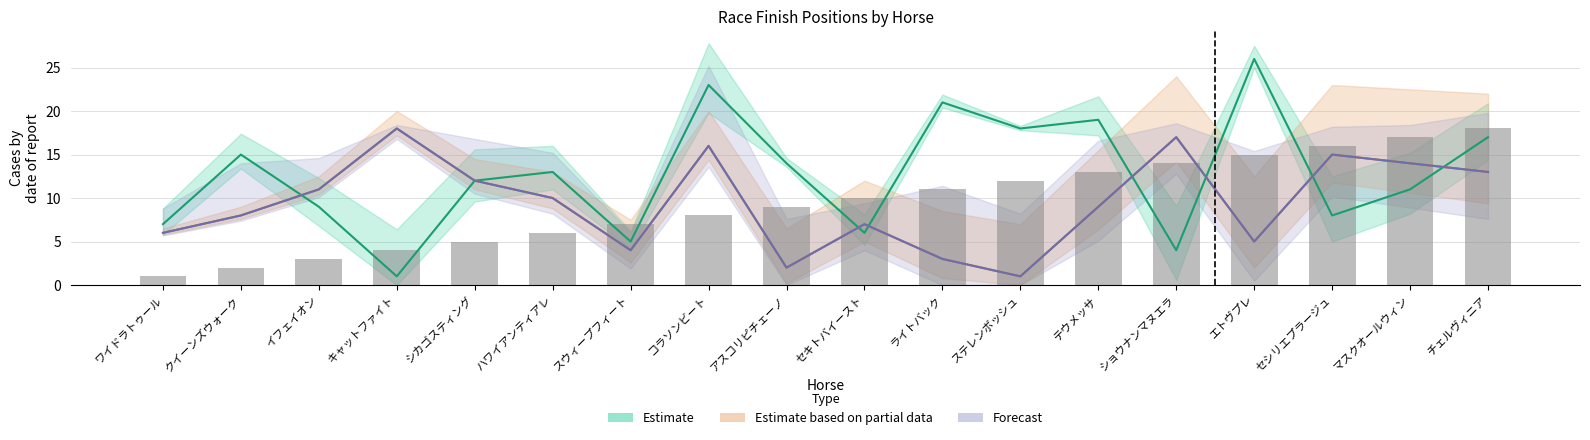

Does the chart contain any negative values?

No